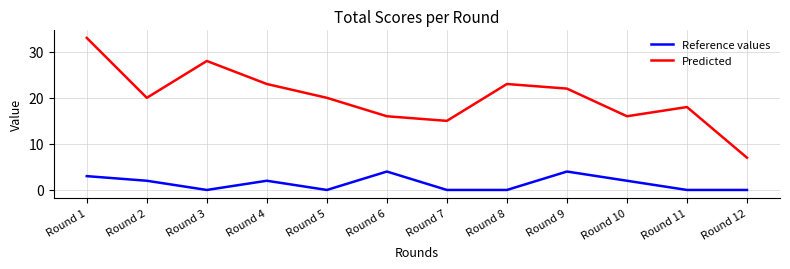

What is the difference between the maximum and second lowest values in the Reference values series?

4